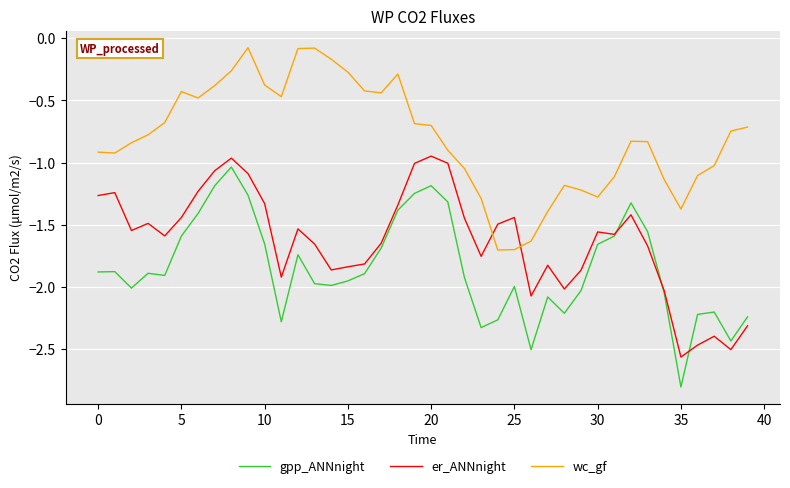

Which series has the largest total across all categories?

wc_gf